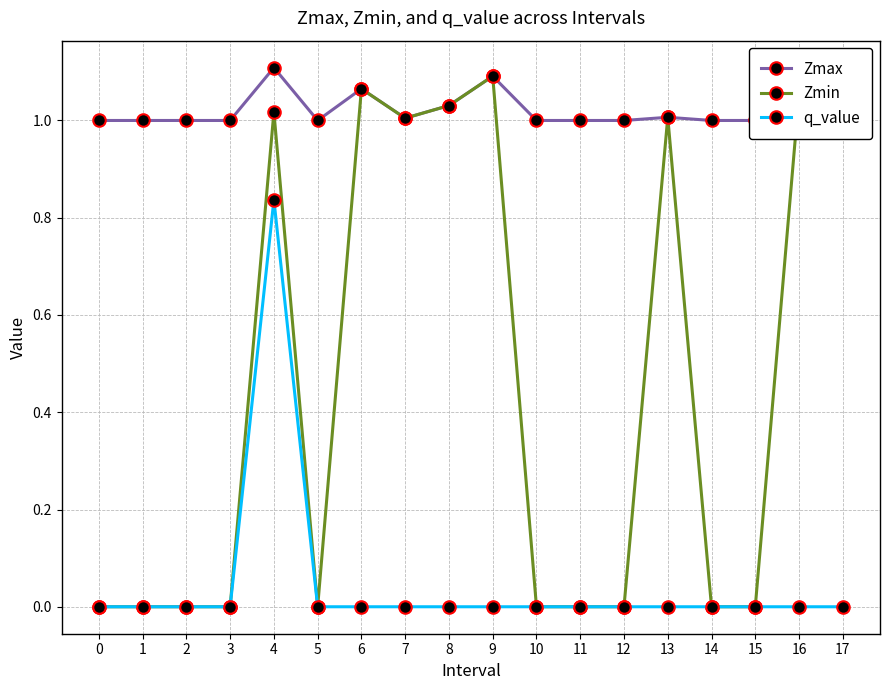

List the series in order of their peak value, lowest first.

q_value, Zmin, Zmax